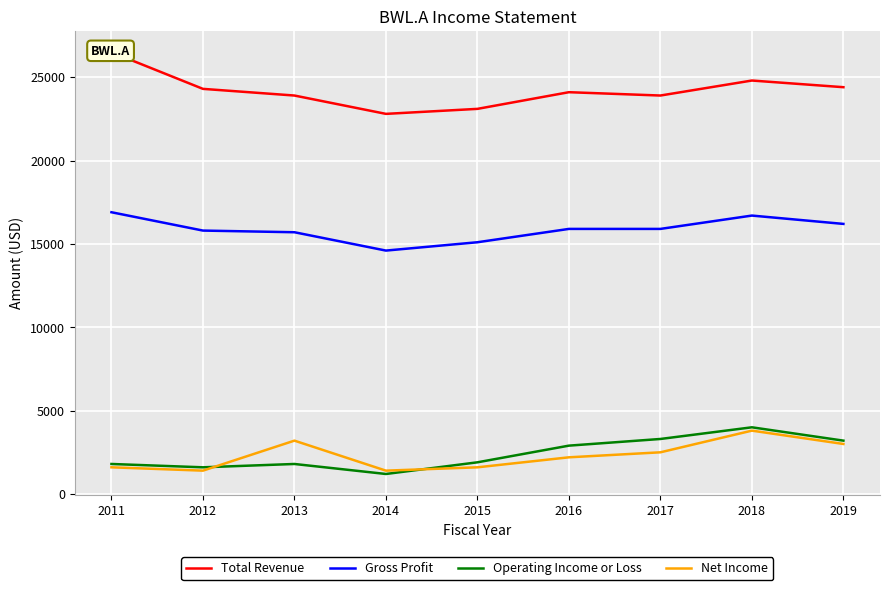

Reading left to right, what are all the values shown in this chart?

Total Revenue: 2011=26500	2012=24300	2013=23900	2014=22800	2015=23100	2016=24100	2017=23900	2018=24800	2019=24400
Gross Profit: 2011=16900	2012=15800	2013=15700	2014=14600	2015=15100	2016=15900	2017=15900	2018=16700	2019=16200
Operating Income or Loss: 2011=1800	2012=1600	2013=1800	2014=1200	2015=1900	2016=2900	2017=3300	2018=4000	2019=3200
Net Income: 2011=1600	2012=1400	2013=3200	2014=1400	2015=1600	2016=2200	2017=2500	2018=3800	2019=3000